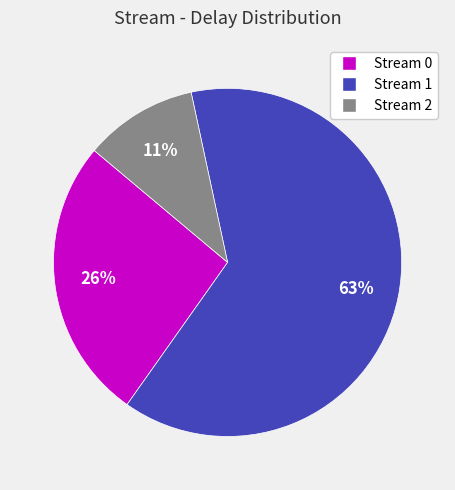

To the nearest percent, what is the average slice percentage?

33%